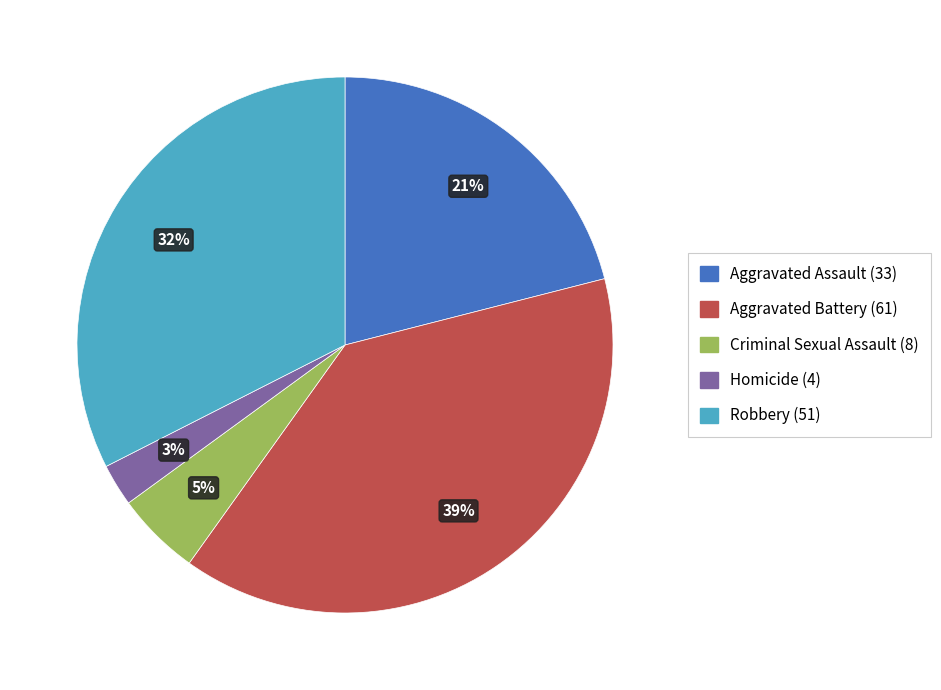

Which category has the smallest portion of the pie?

Homicide